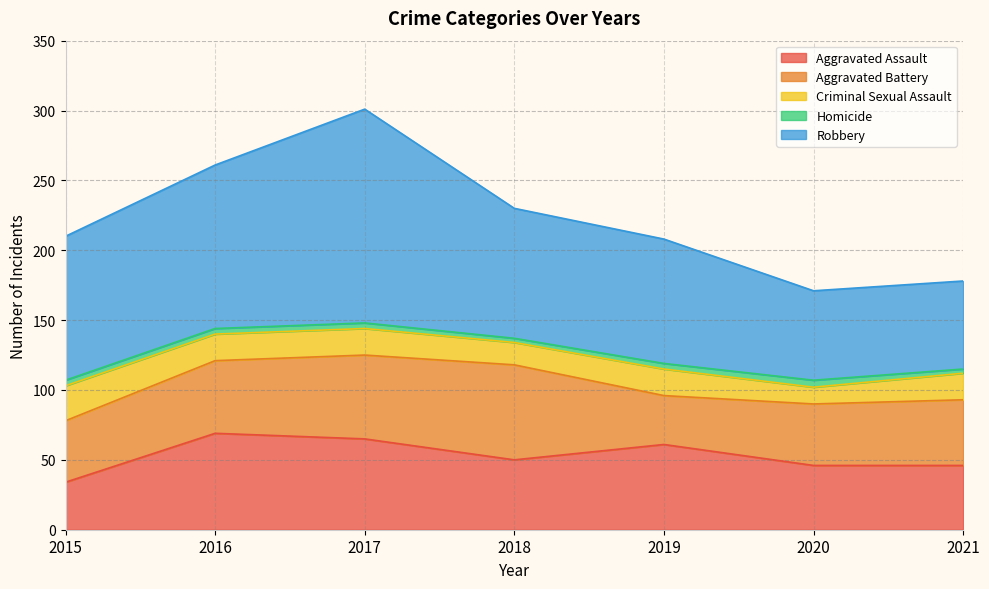

What is the difference between the maximum and minimum values in the Robbery series?

90